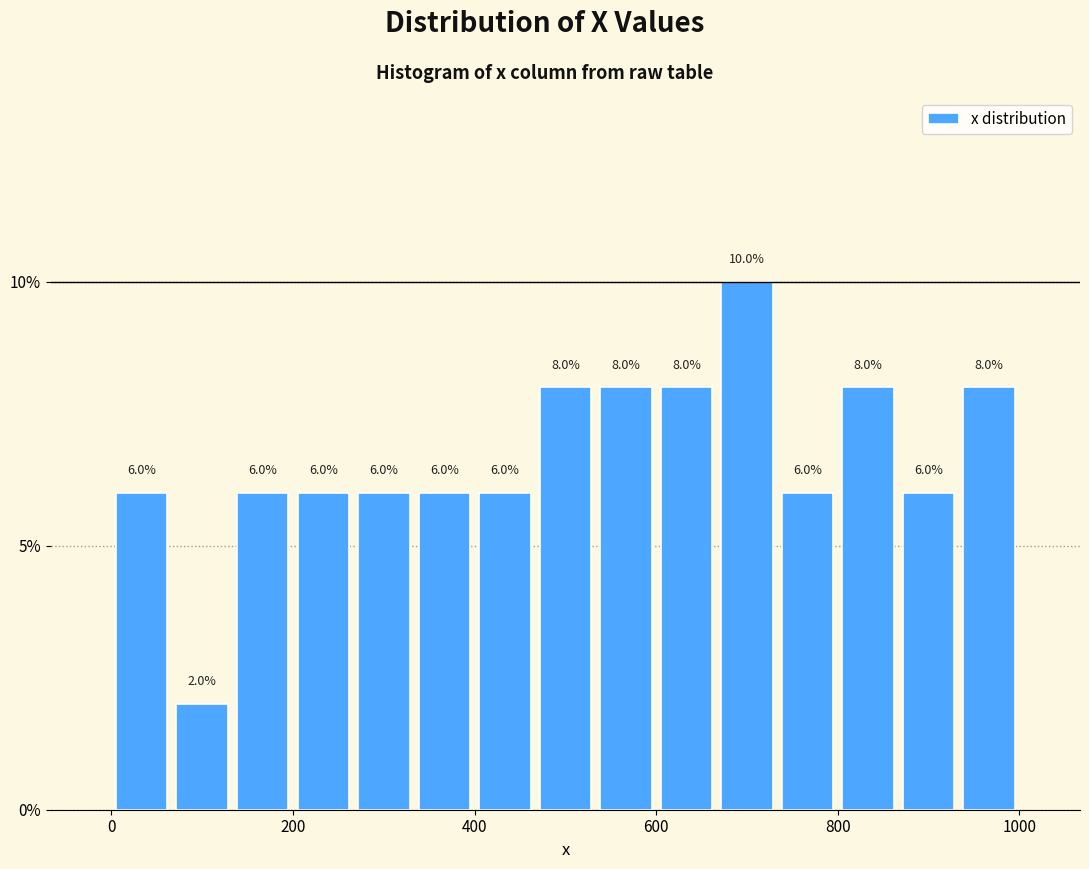

Around what value on the x-axis is the tallest bar? Give the approximate position of its centre, as read against the axis.

700